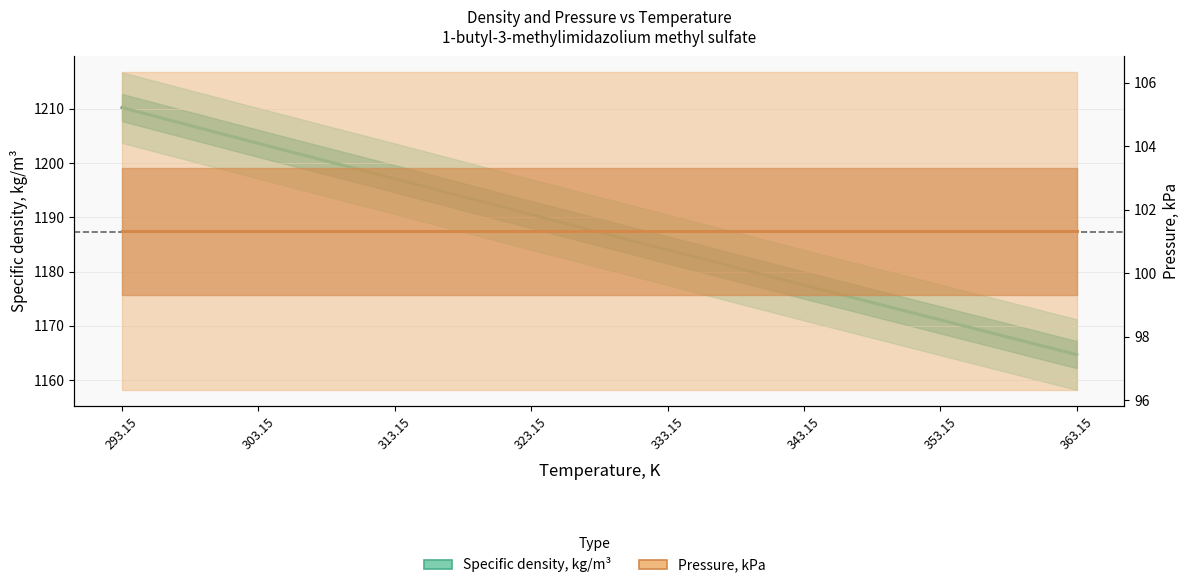

Rank the series by their maximum value, from lowest to highest.

Pressure, kPa, Specific density, kg/m³